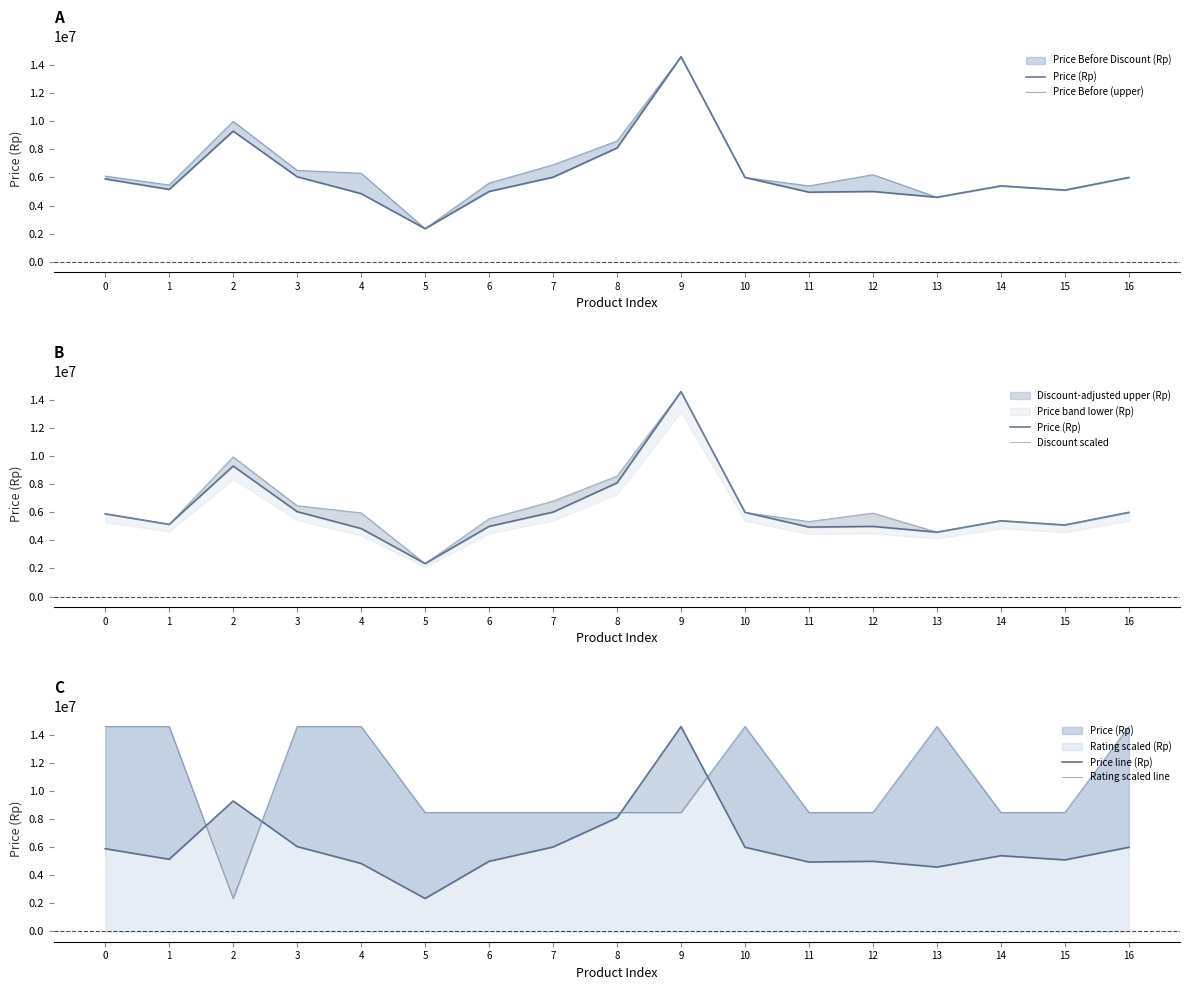

True or false: Rating scaled line has more than 0 interior local peaks.

True